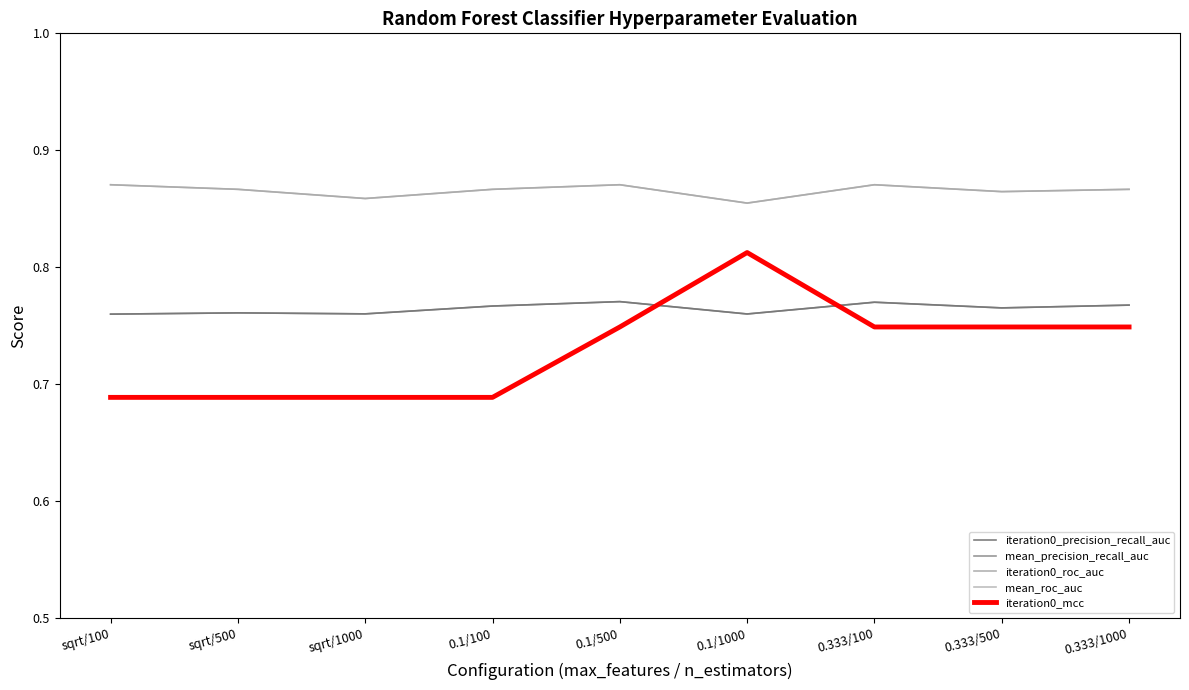

Which series has the largest total across all categories?

iteration0_roc_auc